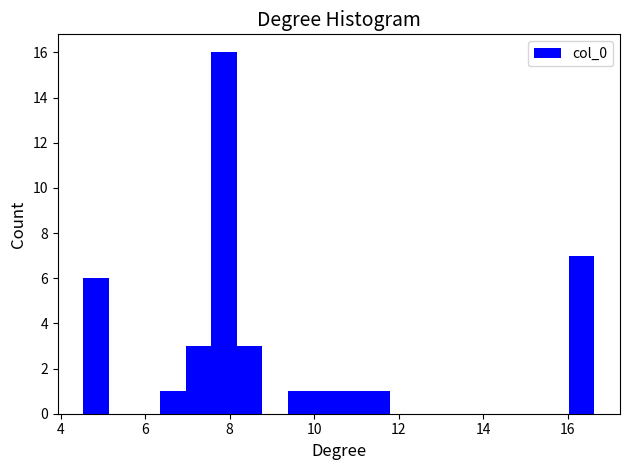

Around what value on the x-axis is the tallest bar? Give the approximate position of its centre, as read against the axis.

7.8